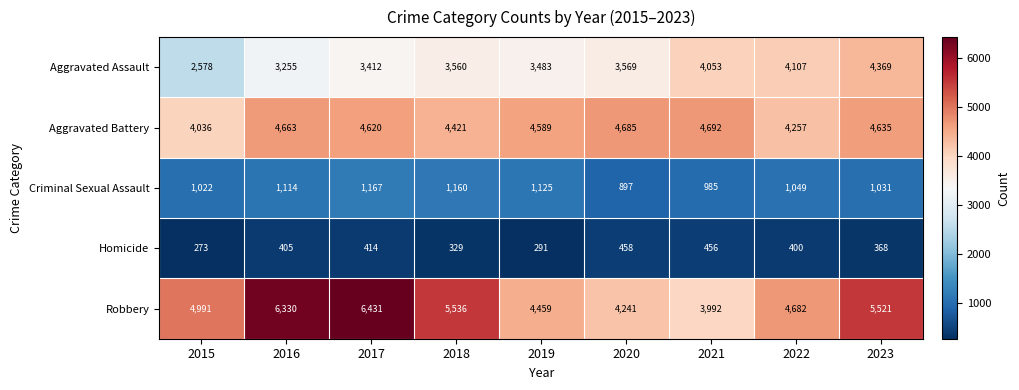

The Criminal Sexual Assault series shows 1125 at 2019. True or false?

True